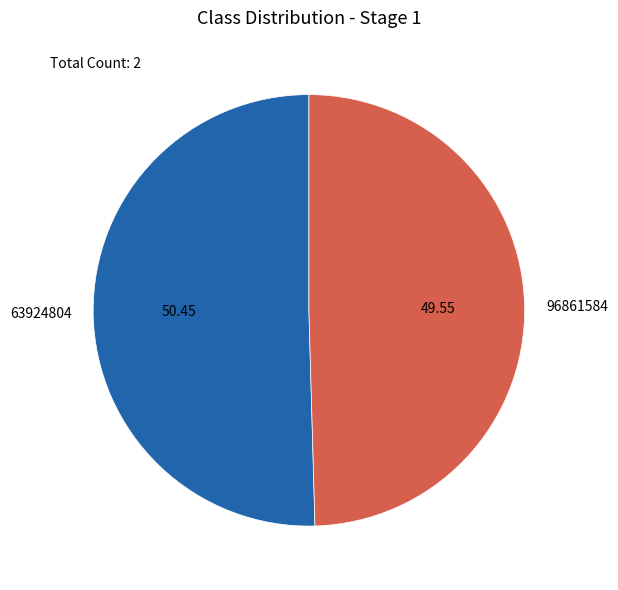

Is it true that 63924804 is 50% of the pie?

True